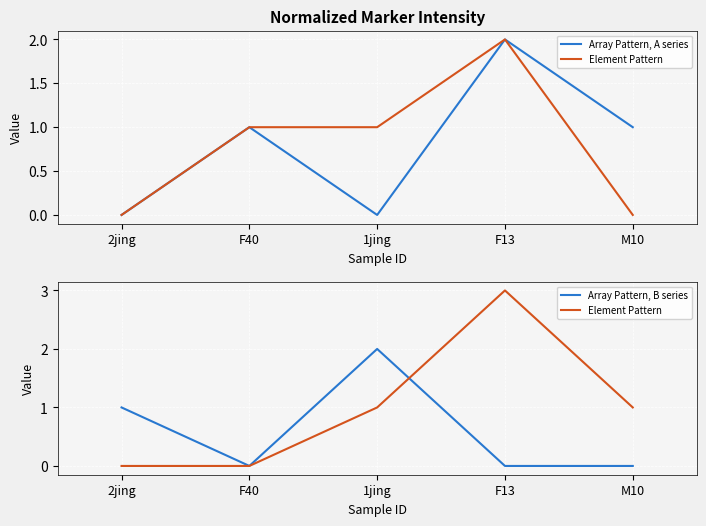

What is the total value across all series at M10?

2